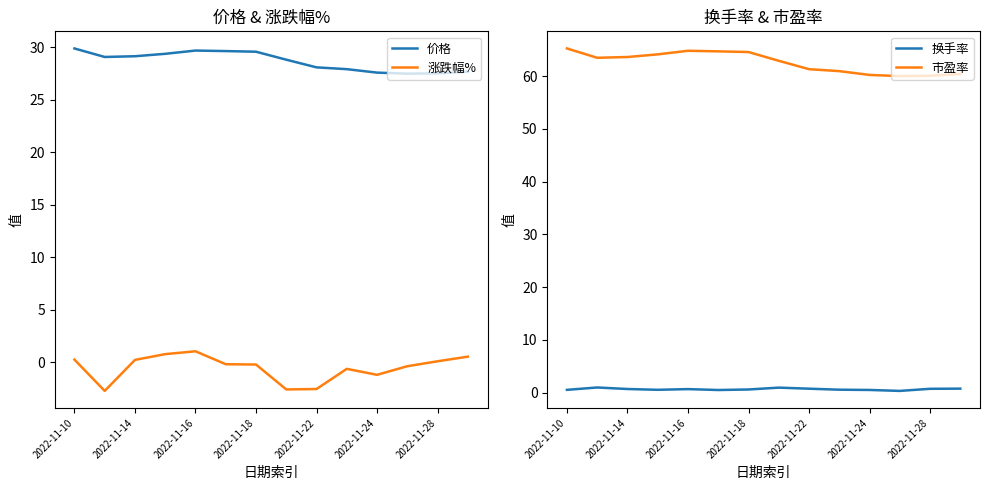

What is the maximum value for 价格?

29.9